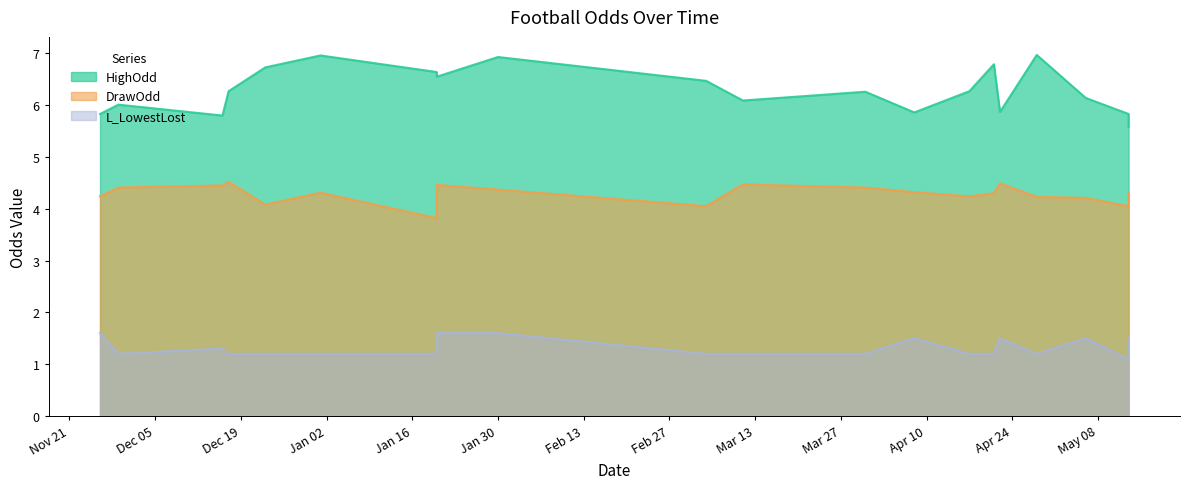

Which series has the widest spread of values?

HighOdd